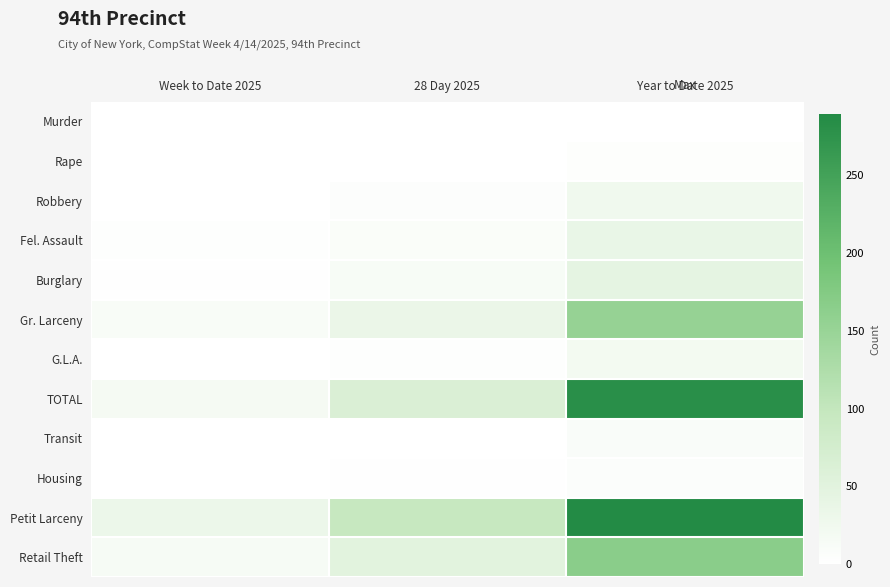

How many categories are shown in the chart?

3